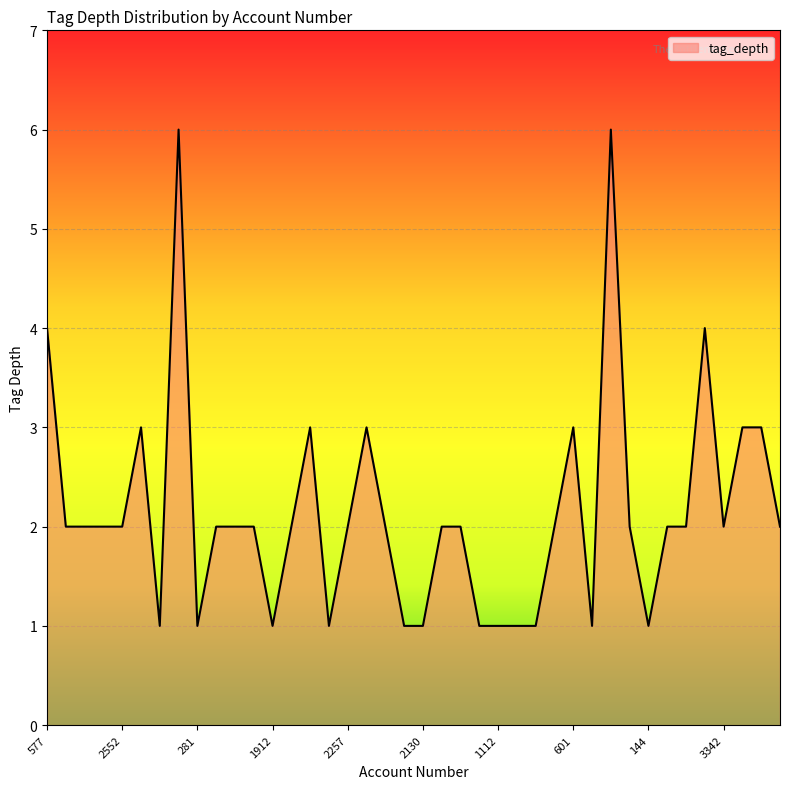

What is the difference between the maximum and minimum values?

5